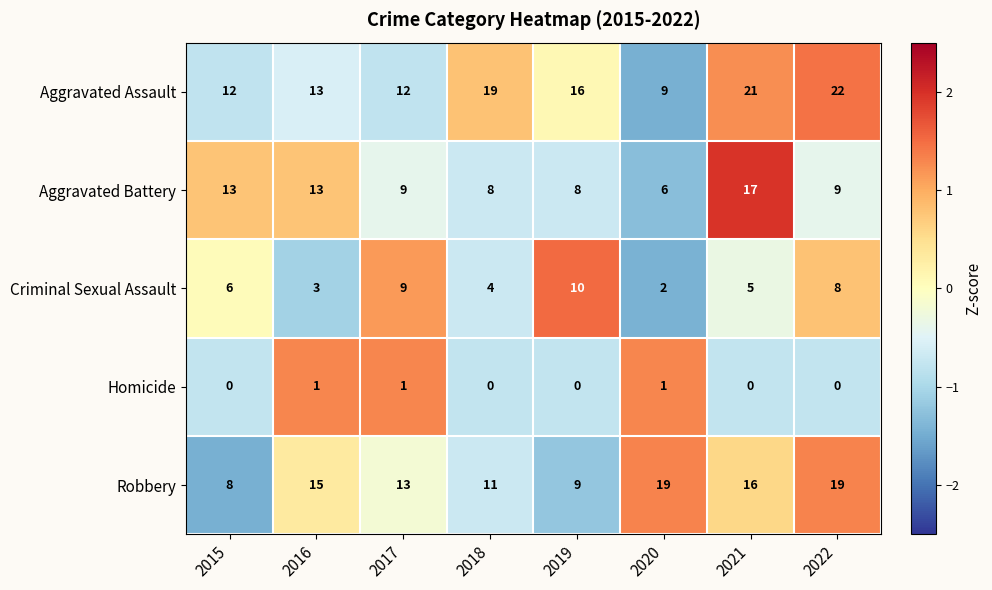

What is the spread (max minus min) of values at 2020?

18